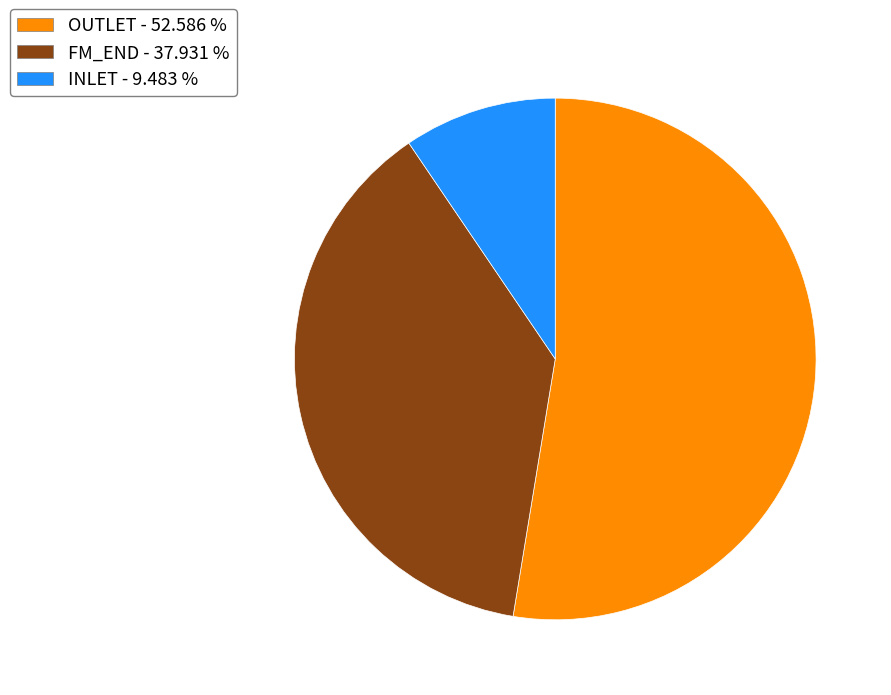

How many segments does this pie chart have?

3